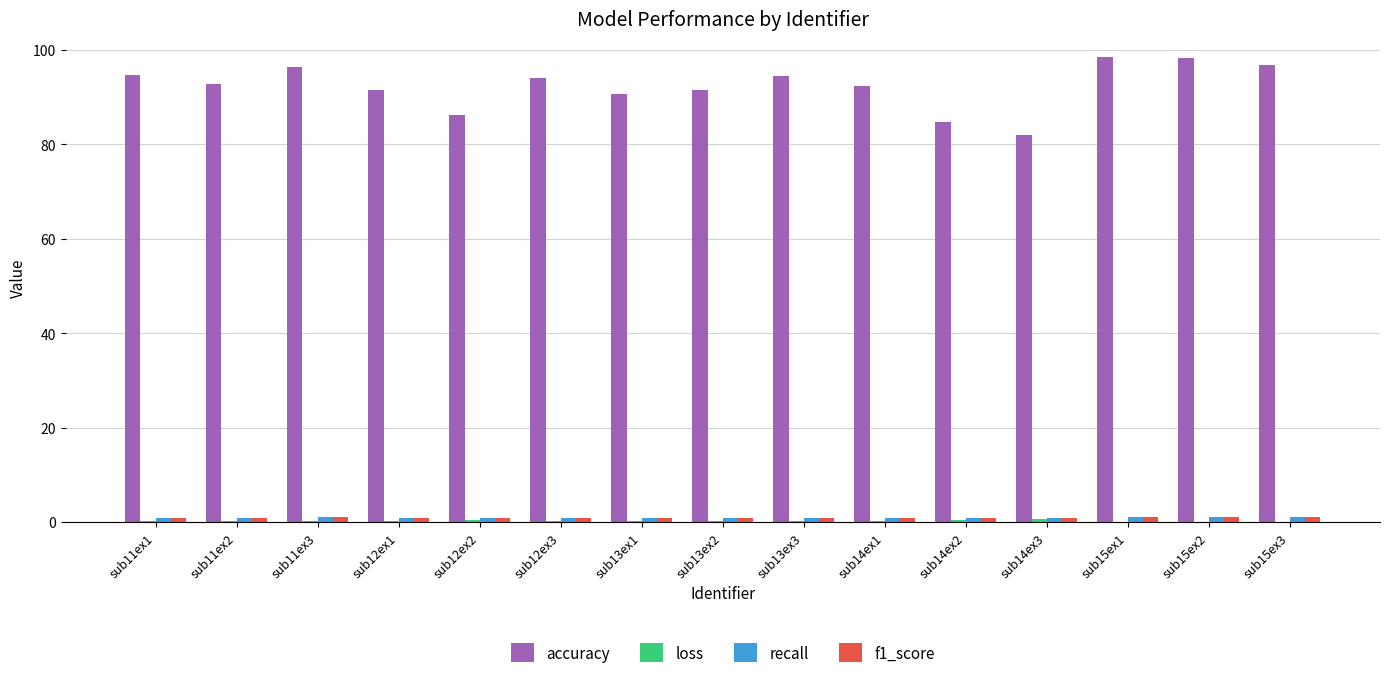

The value of accuracy at sub13ex2 is 91.5. True or false?

True